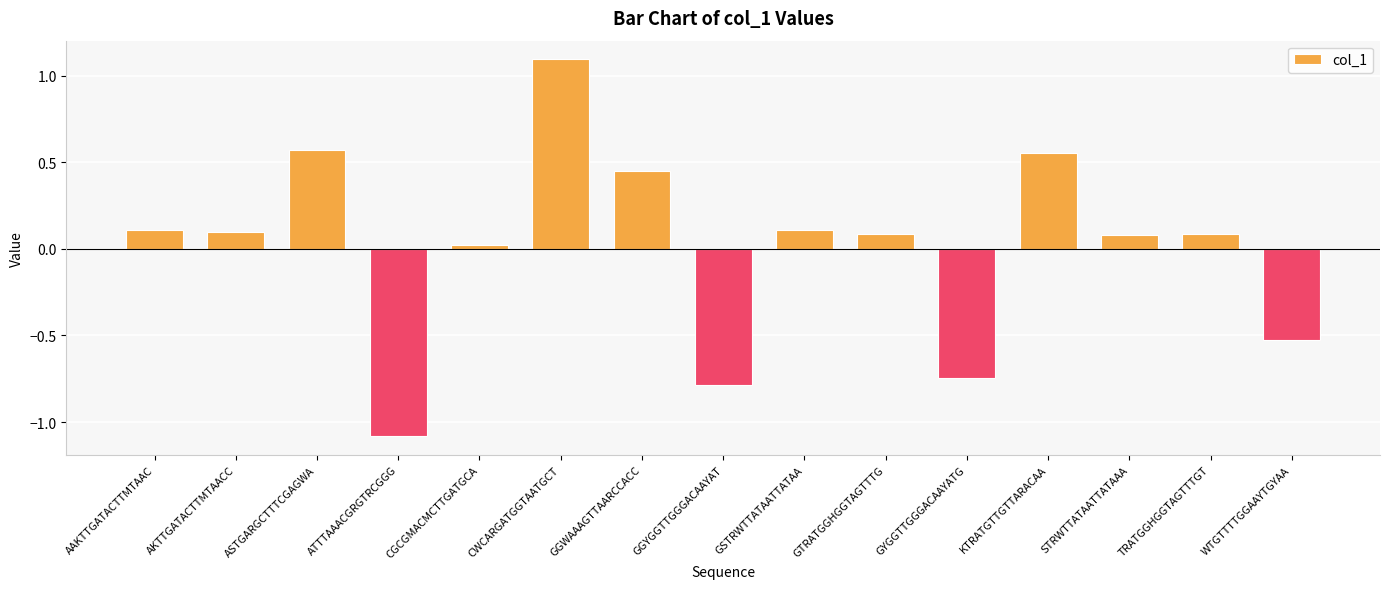

What is the maximum value shown in the chart?

1.1